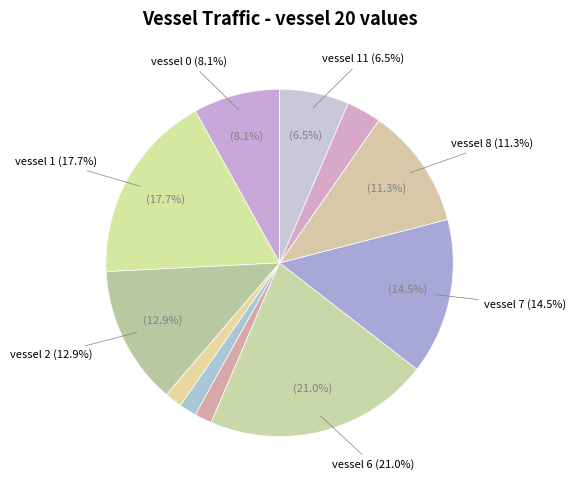

How many segments does this pie chart have?

12